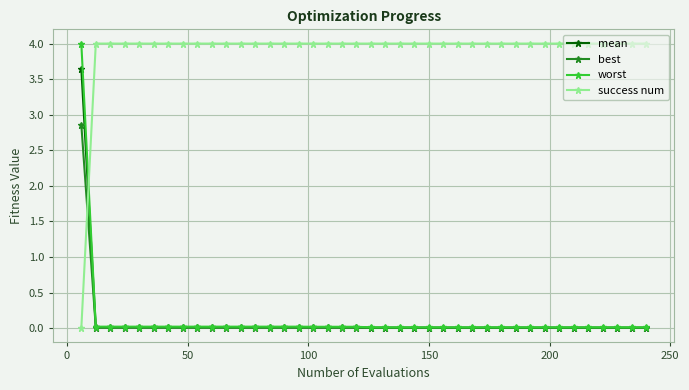

Which series has the largest total across all categories?

success num